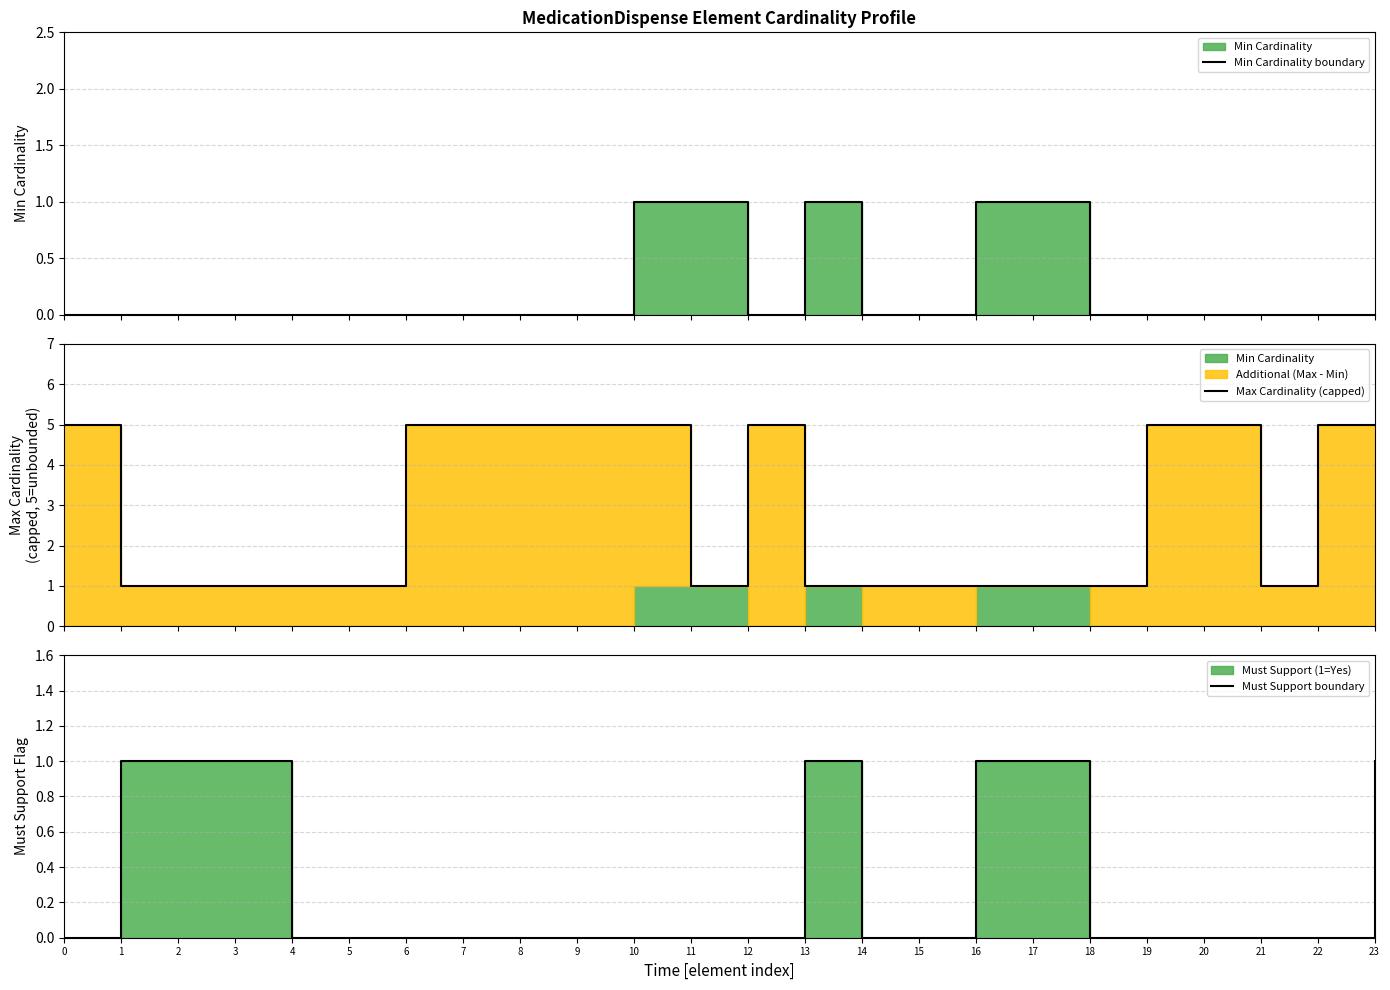

How many positive values does the Must Support boundary series have?

7